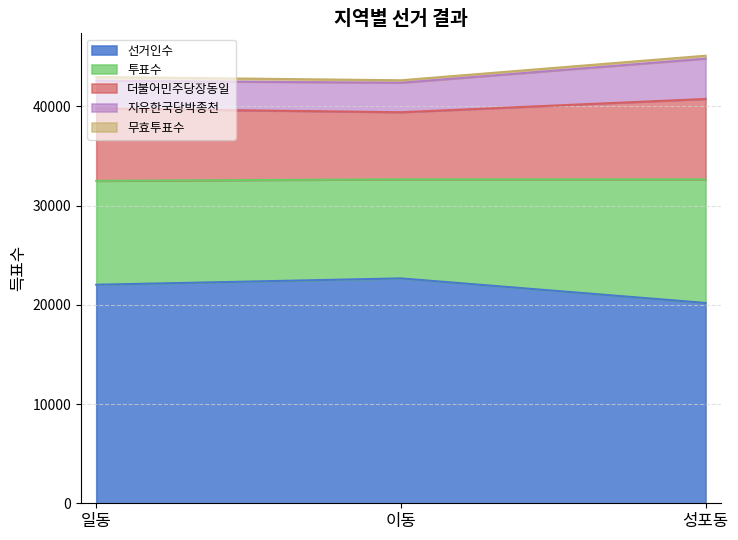

The 선거인수 series shows 8587 at 성포동. True or false?

False